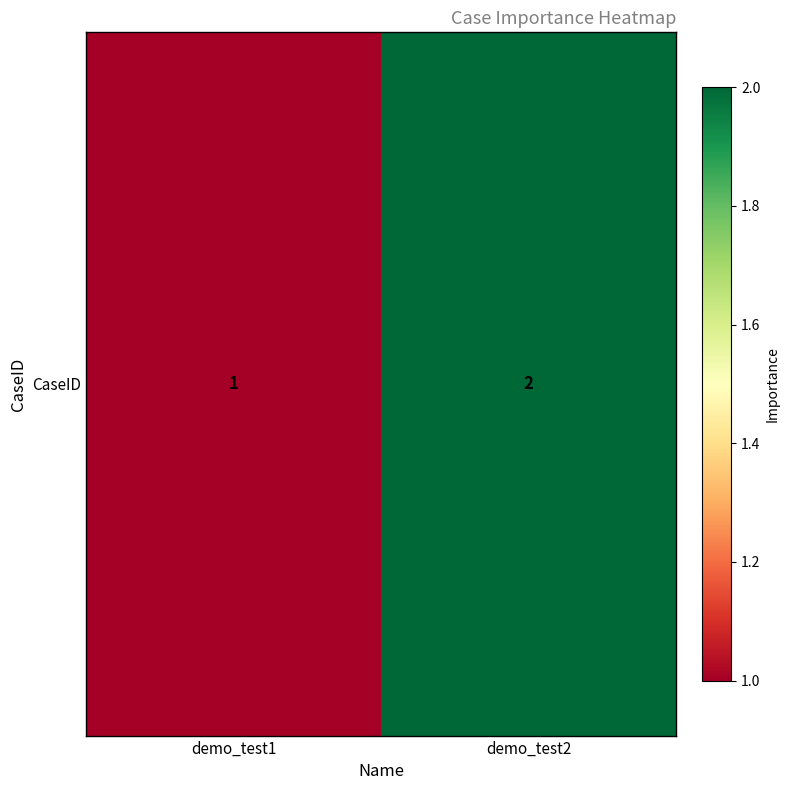

List the labels in order of value, smallest first.

demo_test1, demo_test2